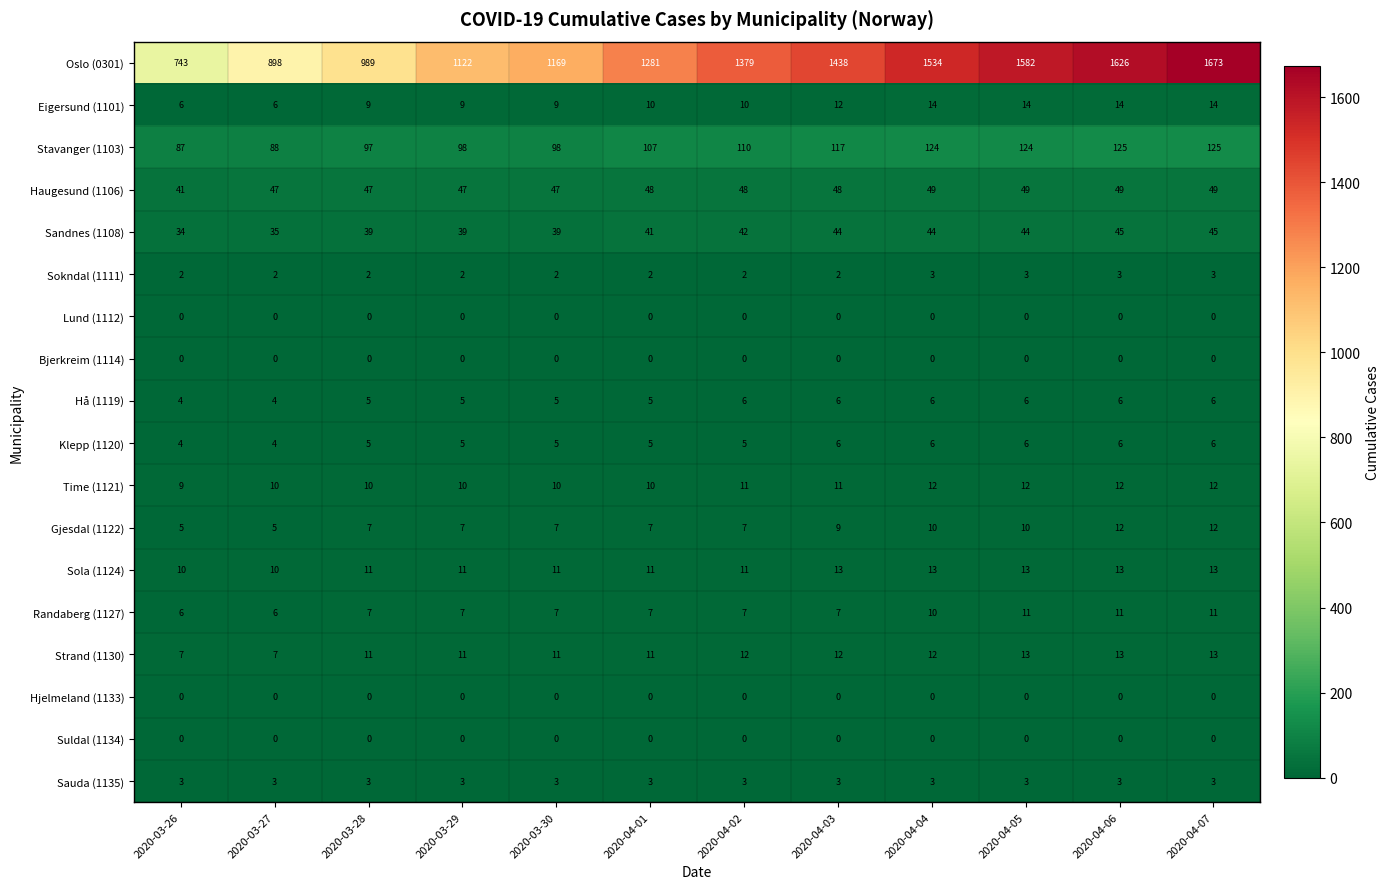

At which category does the chart reach its peak across all series?

2020-04-07